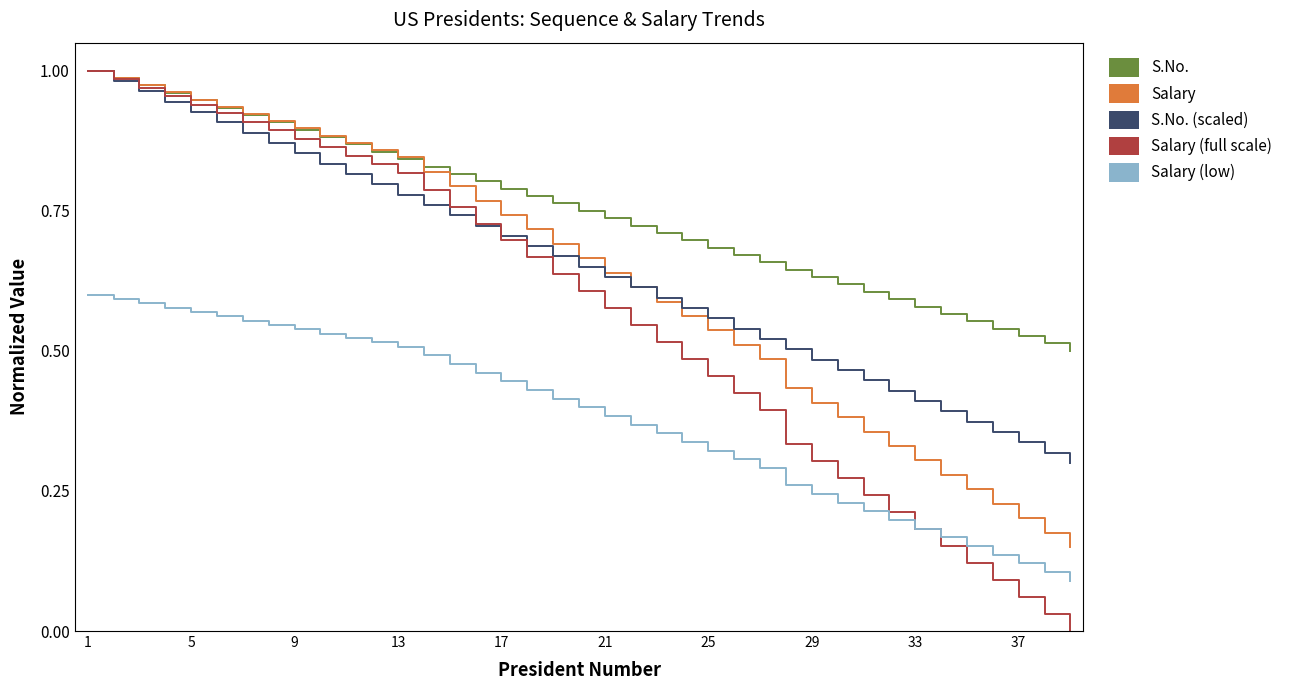

Which series has the largest range (max minus min)?

Salary (full scale)